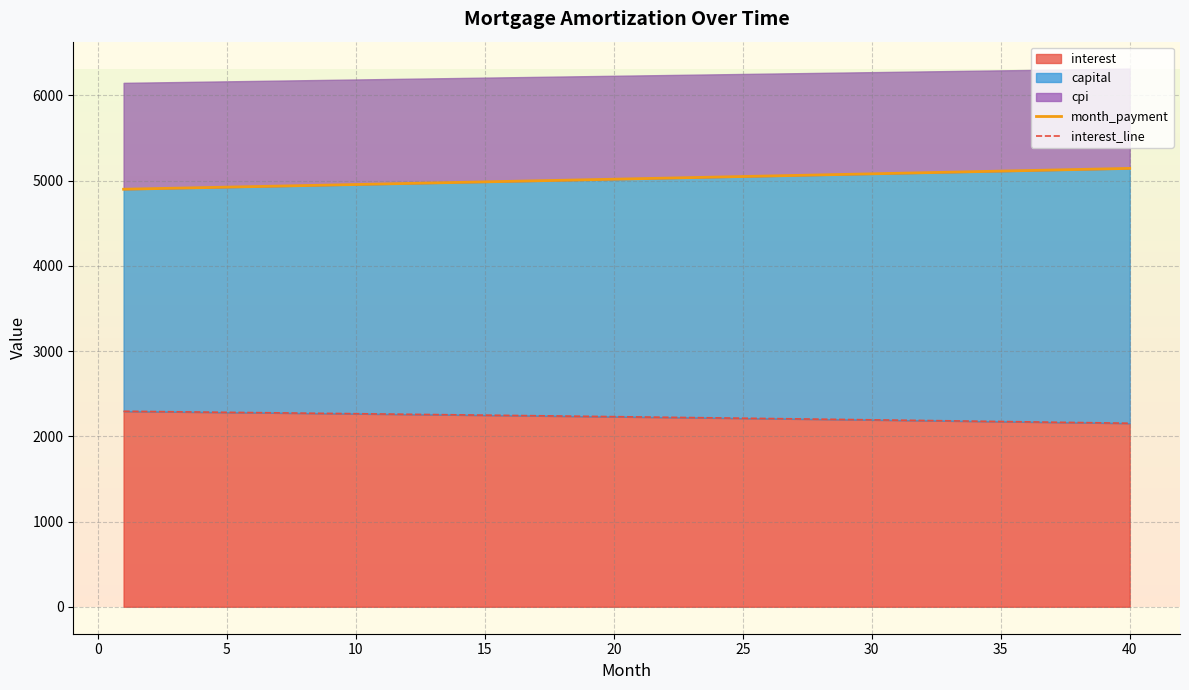

The value of interest at 15 is 2248.7. True or false?

True